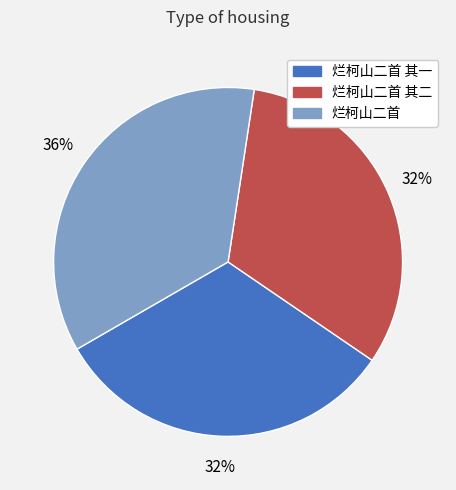

To the nearest percent, what is the difference between the largest and smallest slice percentages?

4%